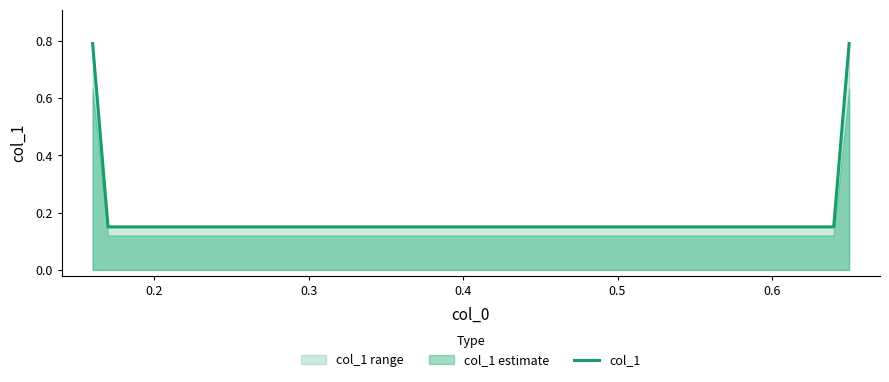

Count the col_1 values in the range 0 to 1.

4